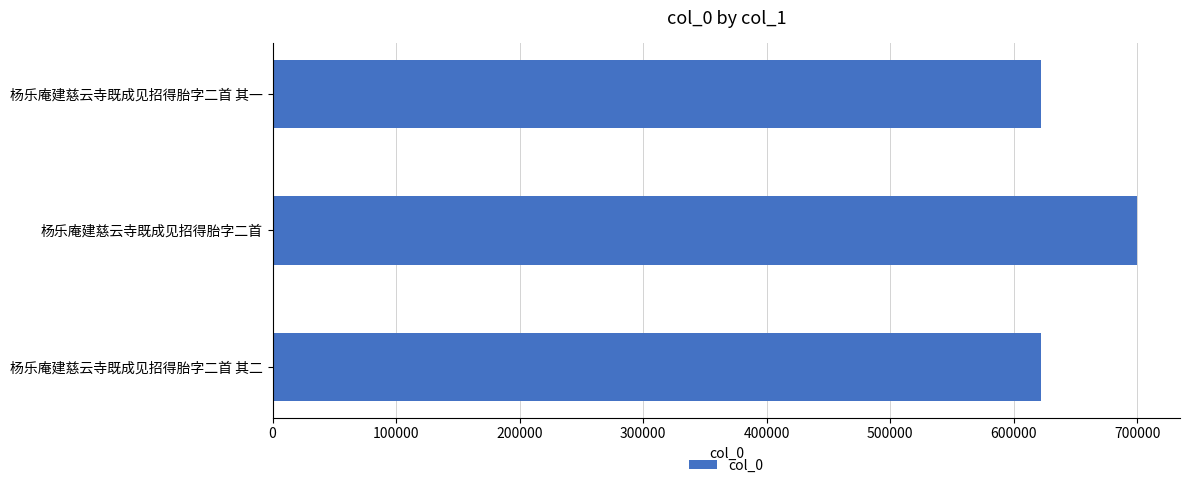

What is the maximum value shown in the chart?

699667